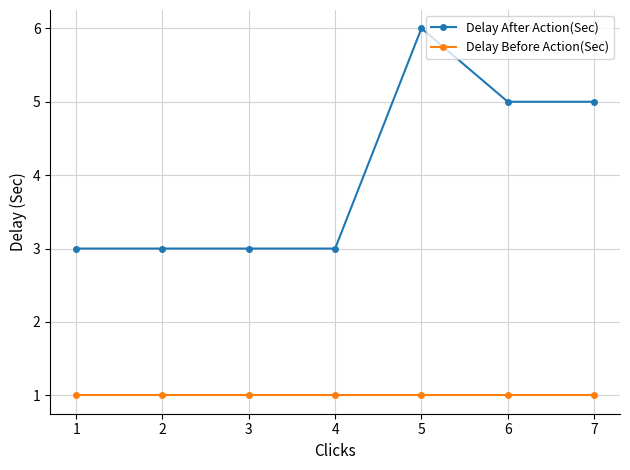

At how many categories does at least one series exceed 4?

3